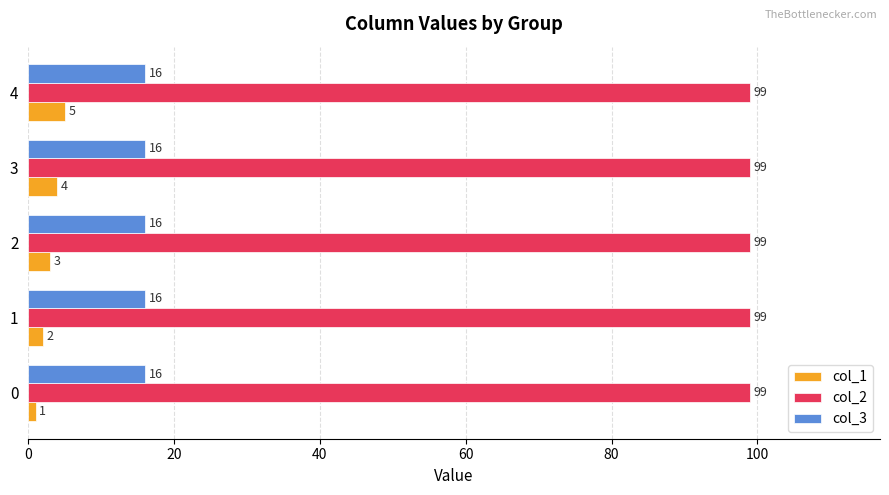

At how many categories does at least one series exceed 7?

5